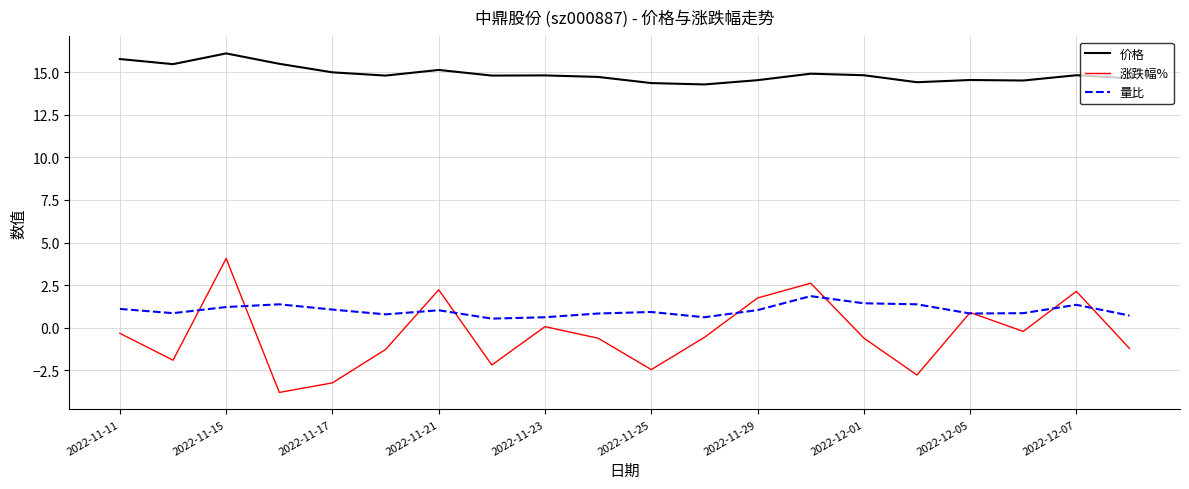

What is the difference between the maximum and minimum values in the 价格 series?

1.8